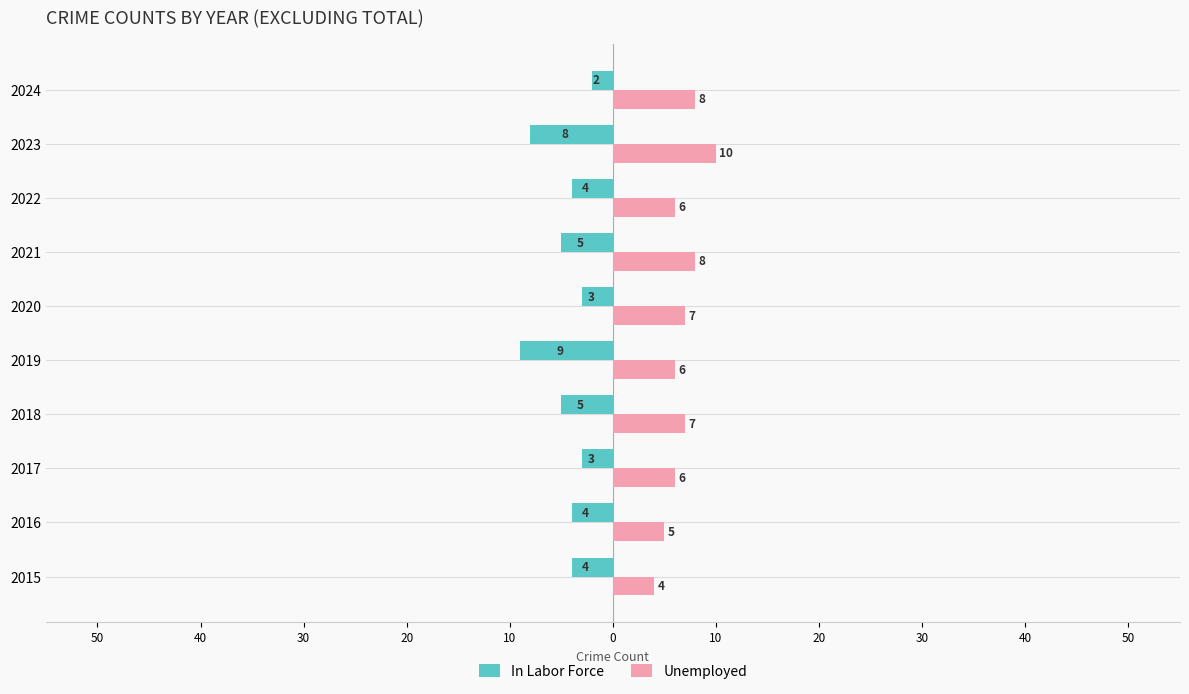

How many Unemployed values are between 6 and 8?

7